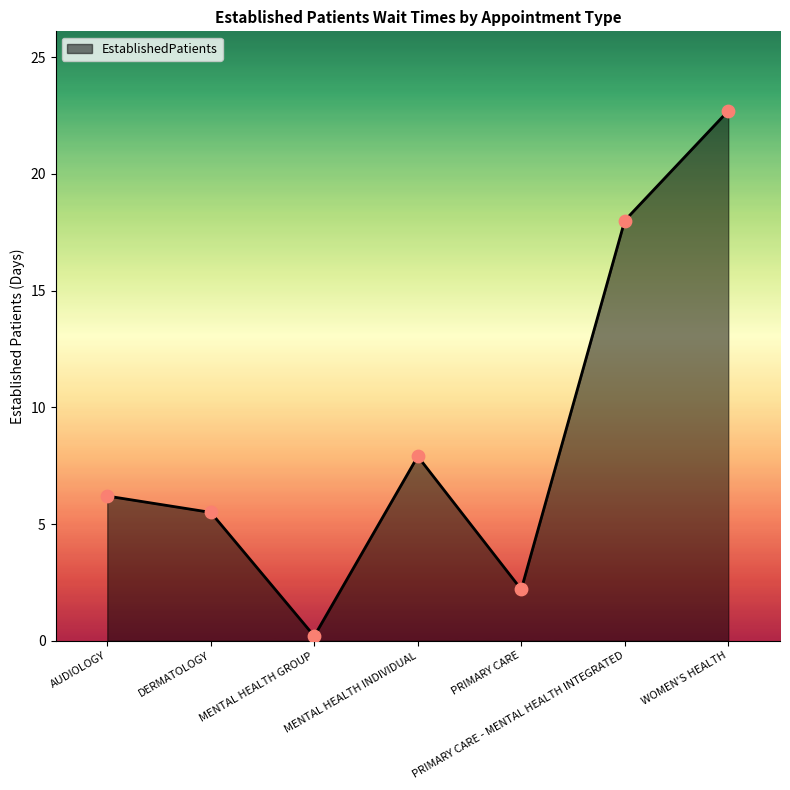

What is the change in value from MENTAL HEALTH GROUP to PRIMARY CARE - MENTAL HEALTH INTEGRATED?

+17.8